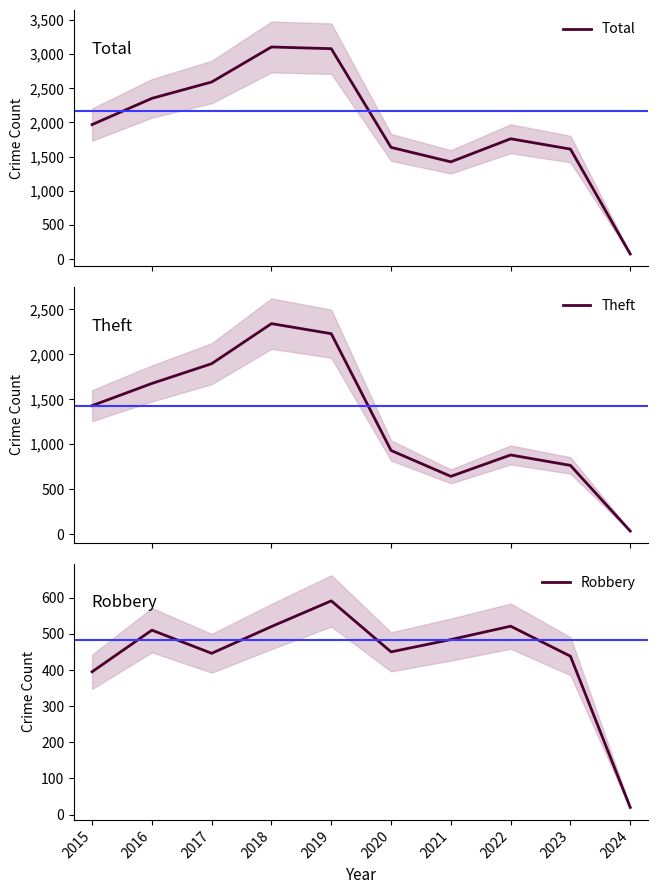

Which series changed the most between 2018 and 2020?

Total